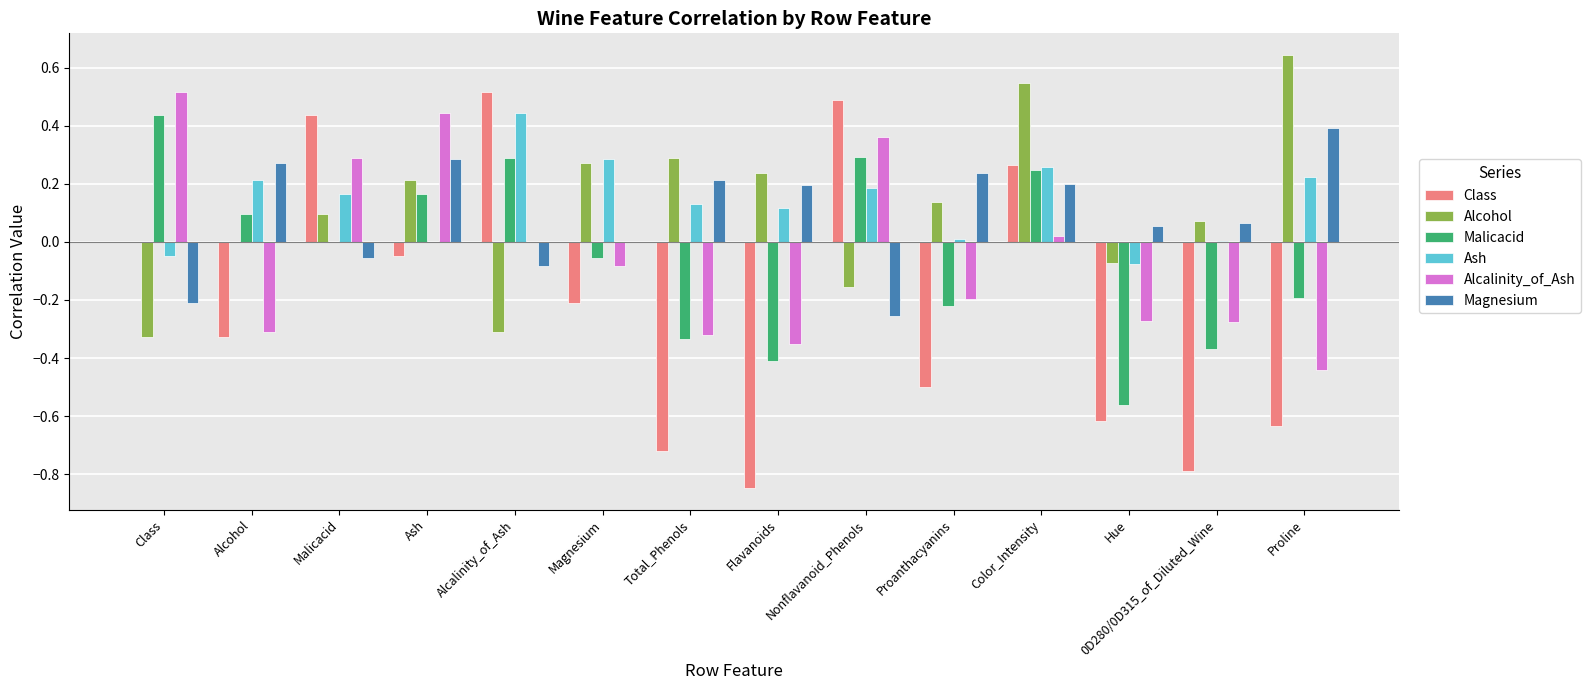

Between Ash and Hue, which series saw the biggest shift?

Malicacid